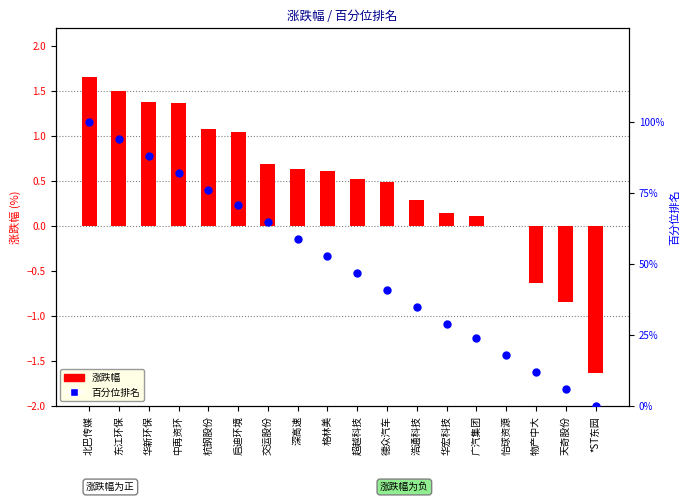

At how many categories does at least one series exceed 89?

2